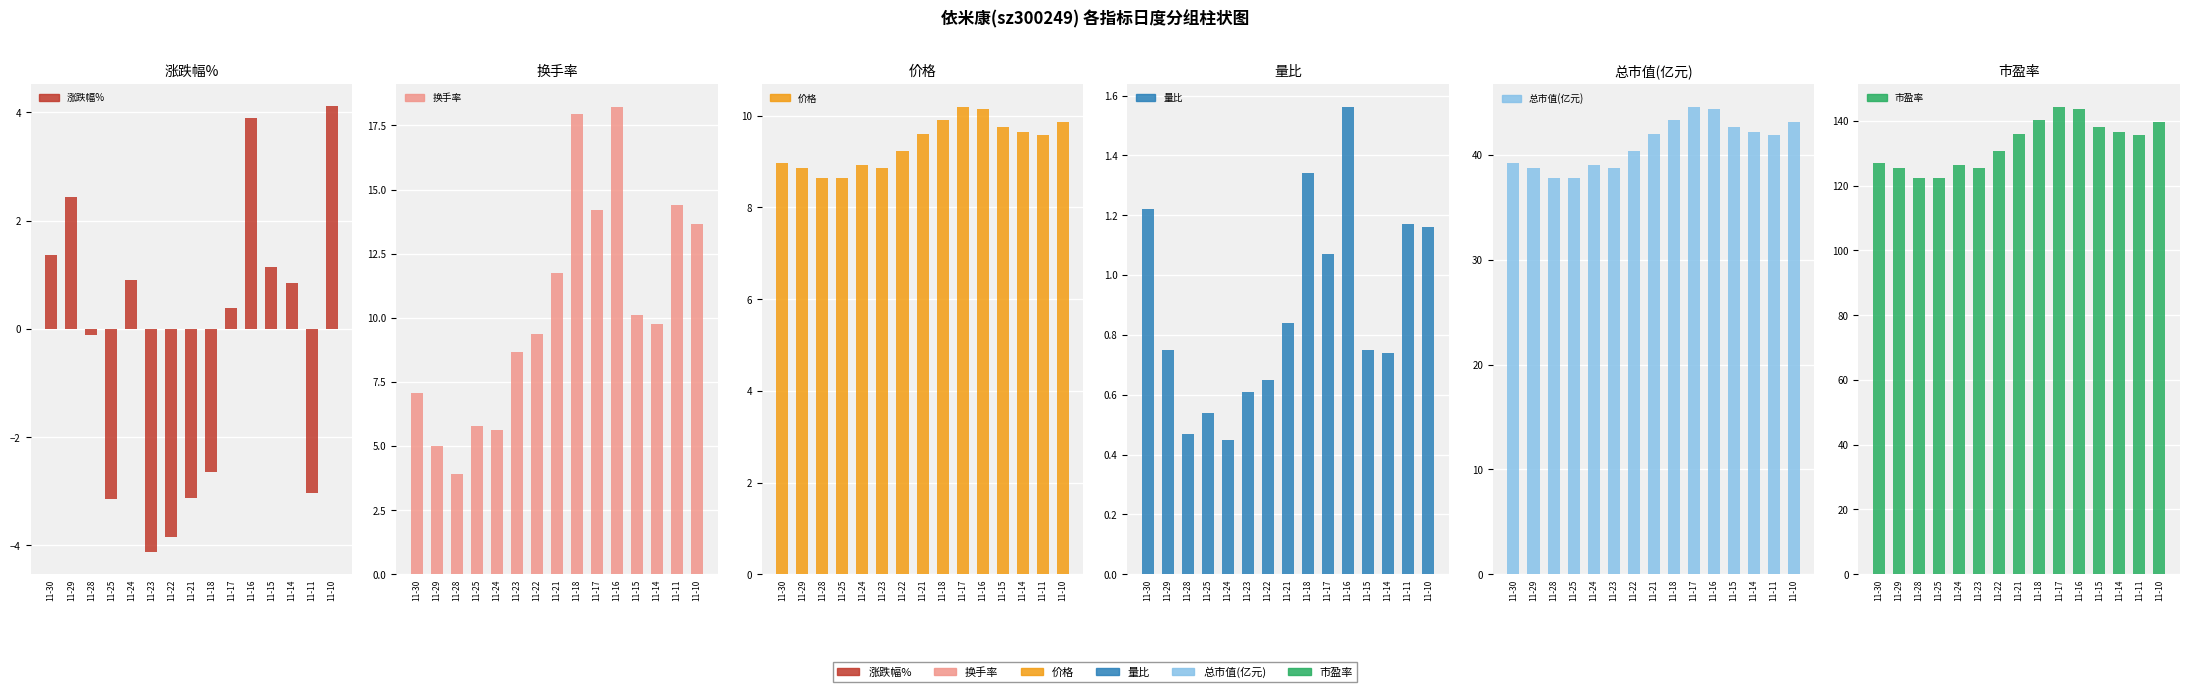

Between 11-29 and 11-28, which is larger?

11-29